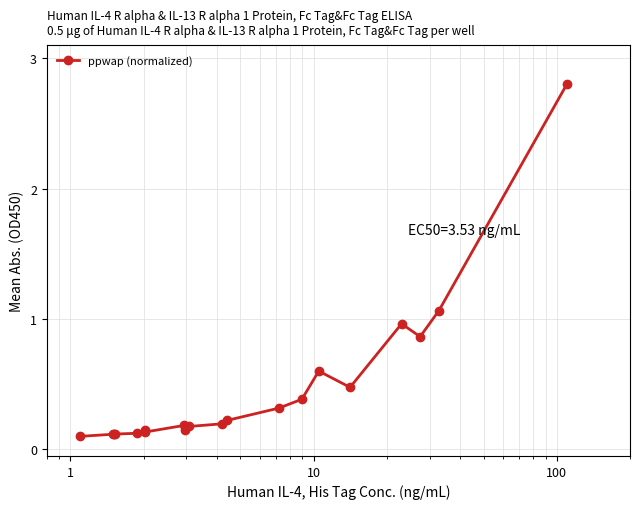

What is the average value?

0.5